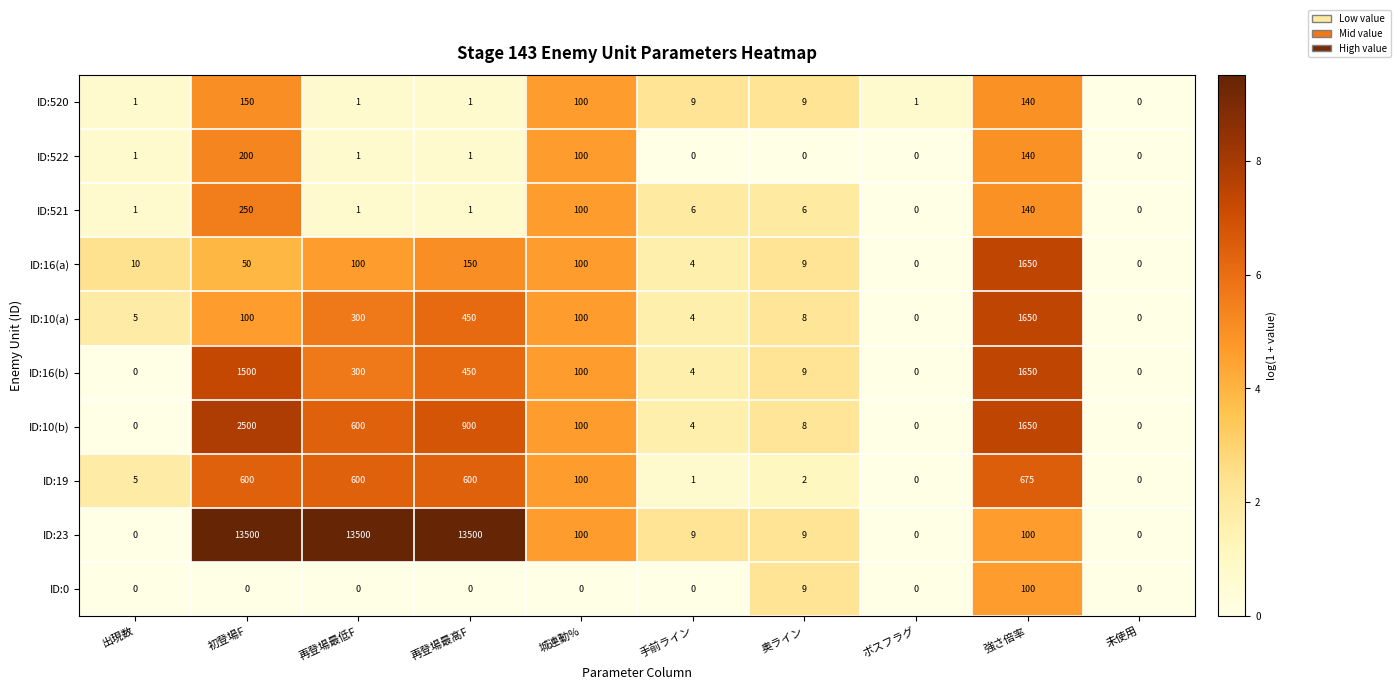

How many series are shown in this chart?

10